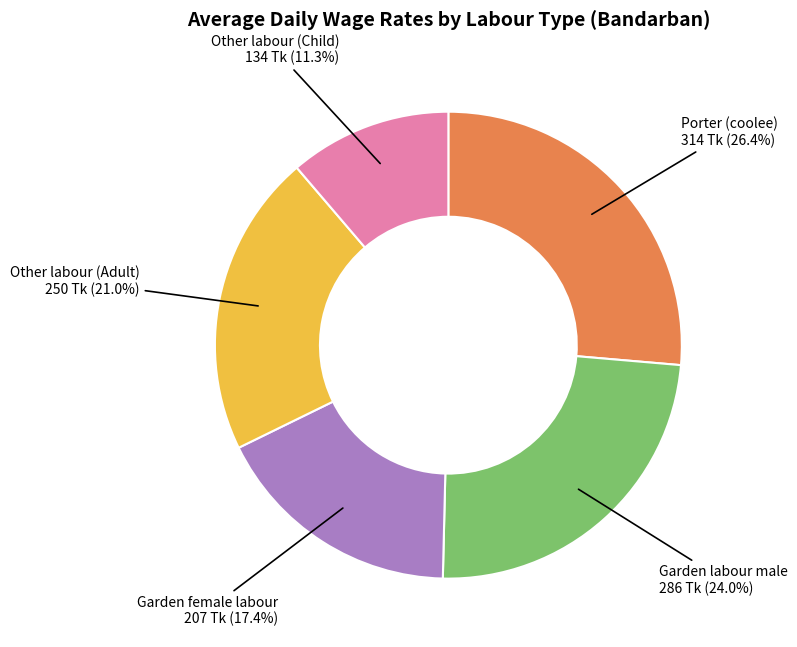

Which slice is the largest?

Porter (coolee)